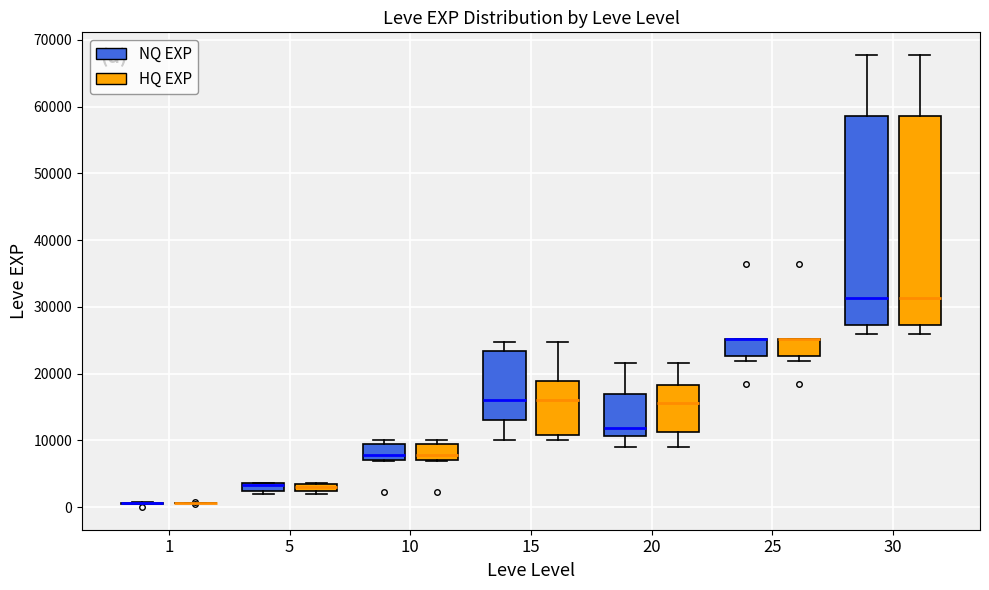

Where is the upper edge of the box for 20 (NQ EXP) on the y-axis? The values are not printed on the chart, so give them approximately, as read against the axis.

17000